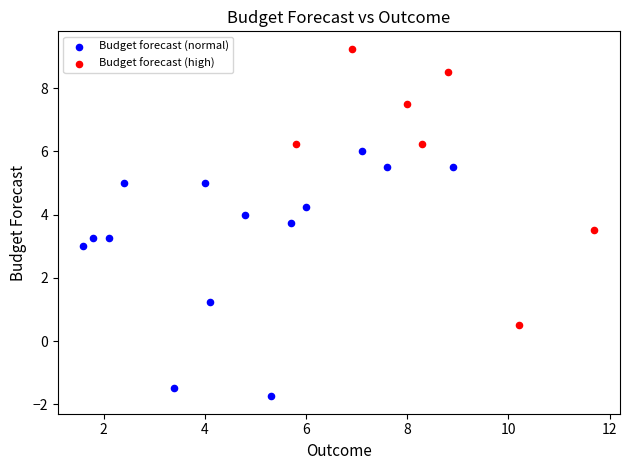

Which series contains the highest Y value?

Budget forecast (high)